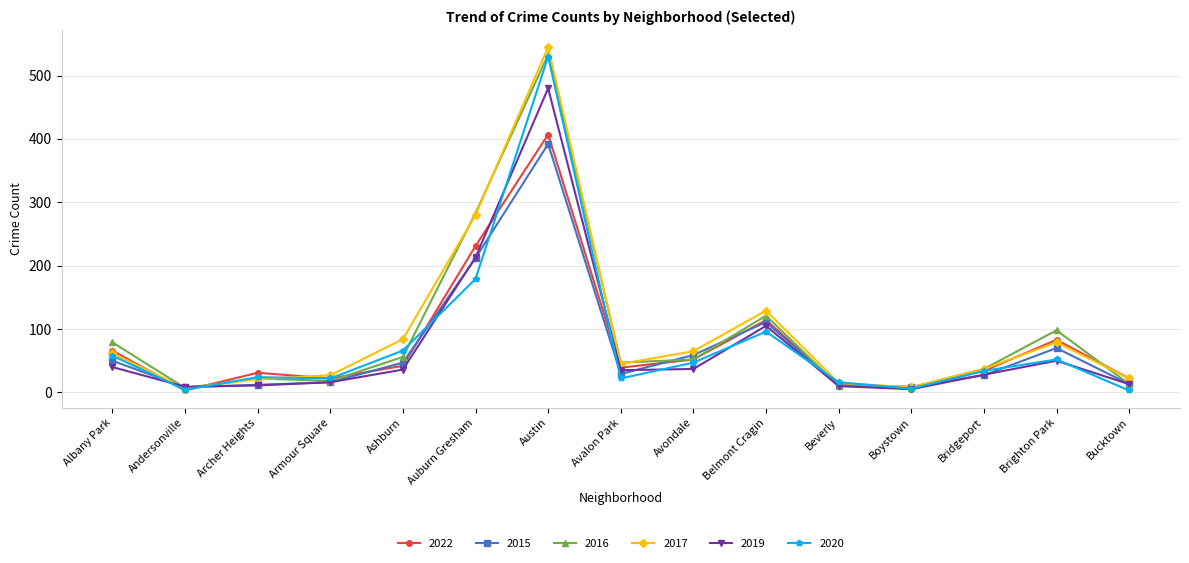

What is the sum of the 2019 values at Boystown and Belmont Cragin?

110